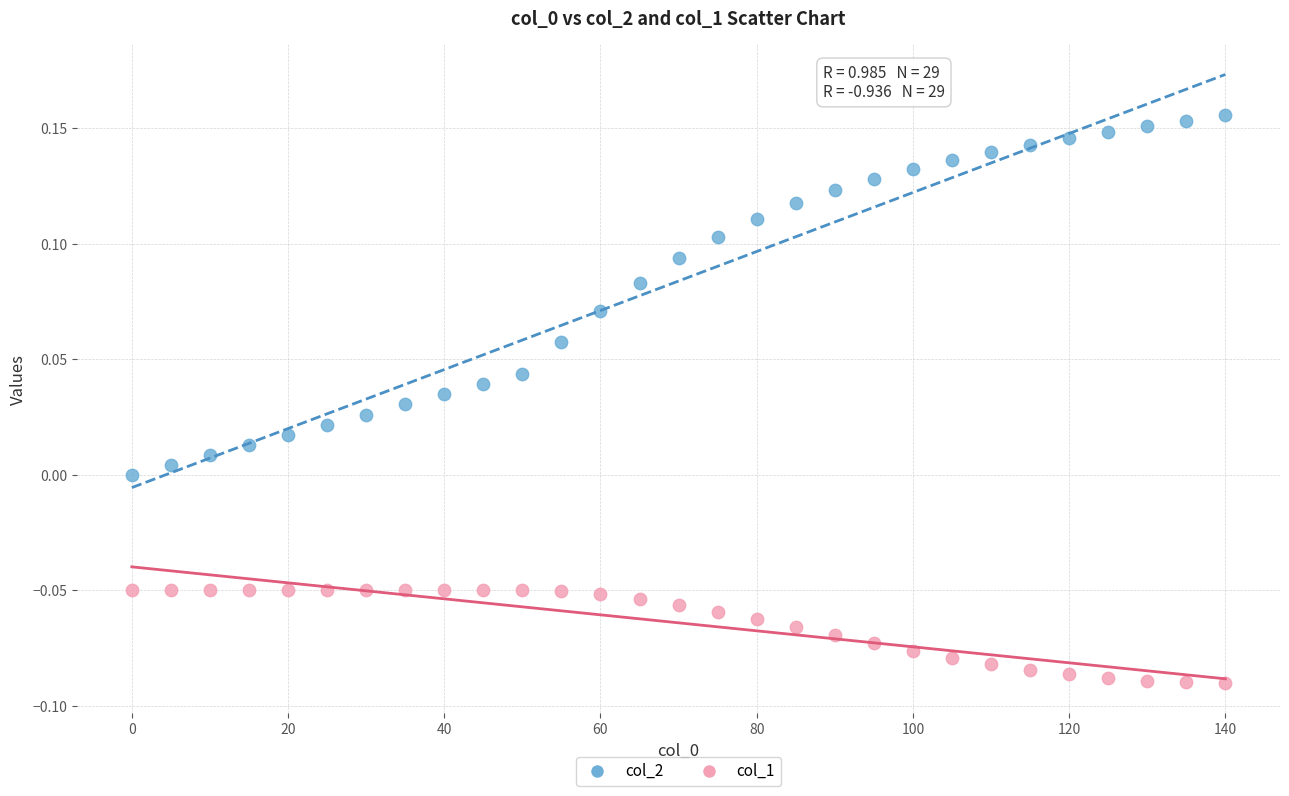

Which series reaches the minimum Y coordinate?

col_1